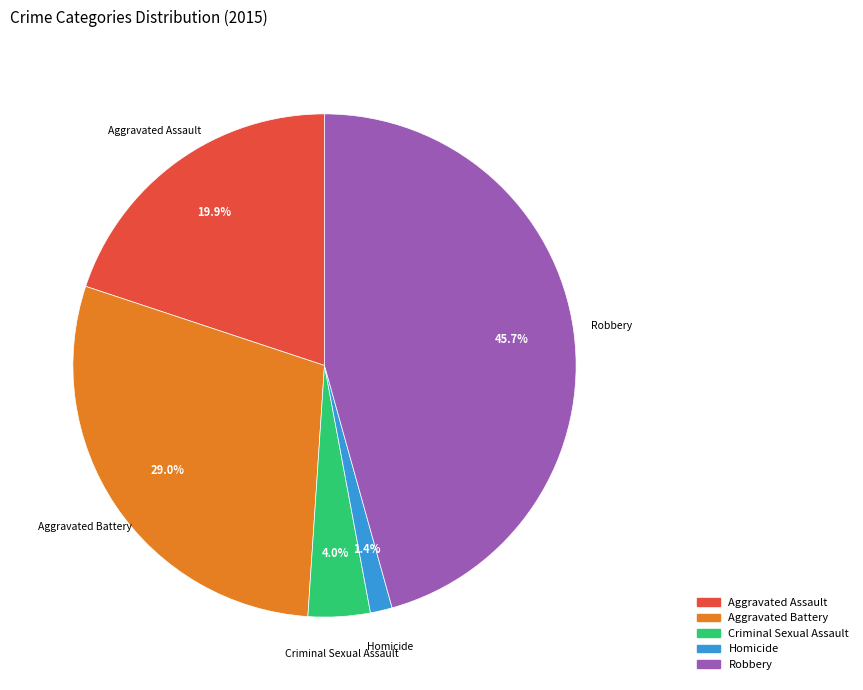

Does Robbery represent more than half of the total?

No